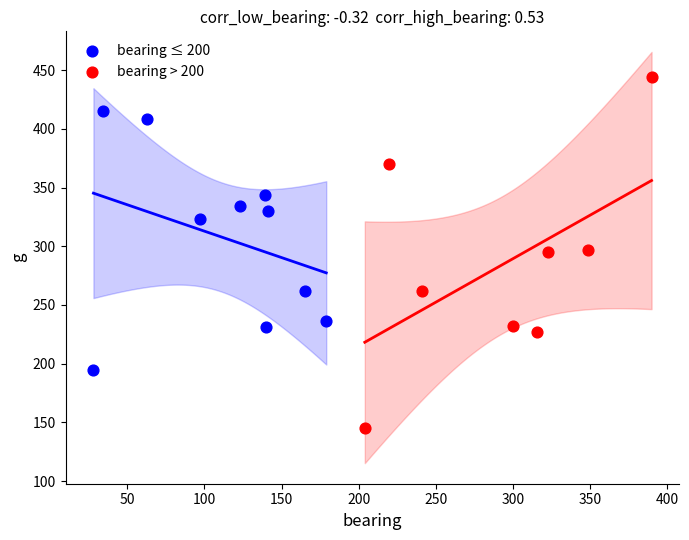

Which series reaches the minimum Y coordinate?

bearing > 200